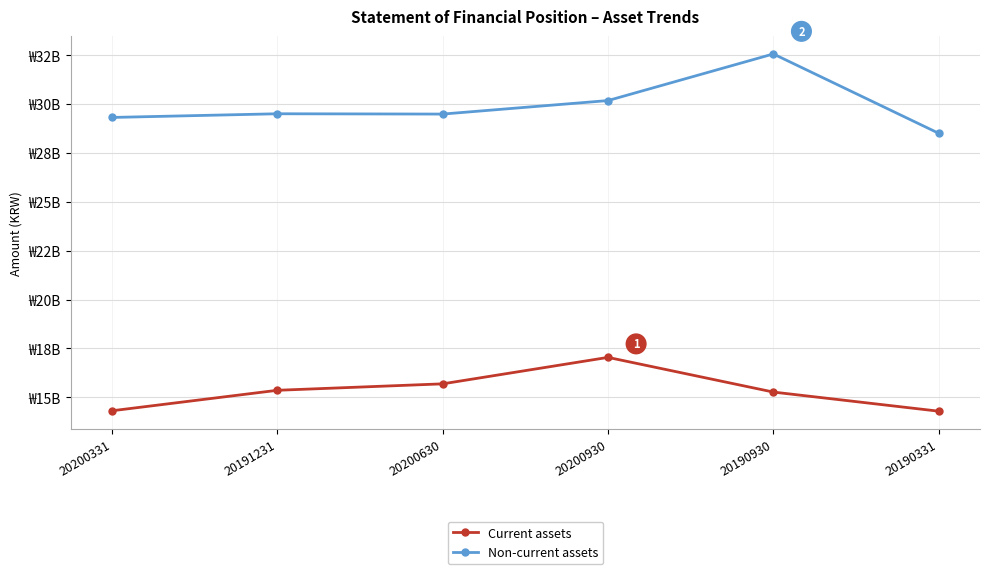

True or false: Non-current assets and Current assets cross at least once.

False